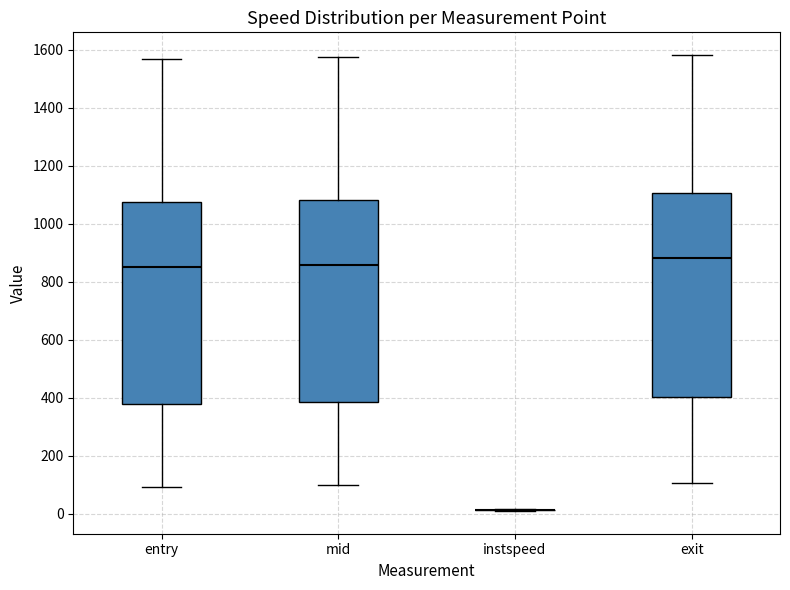

Where does the upper whisker of the box for entry end on the y-axis? The values are not printed on the chart, so give them approximately, as read against the axis.

1560